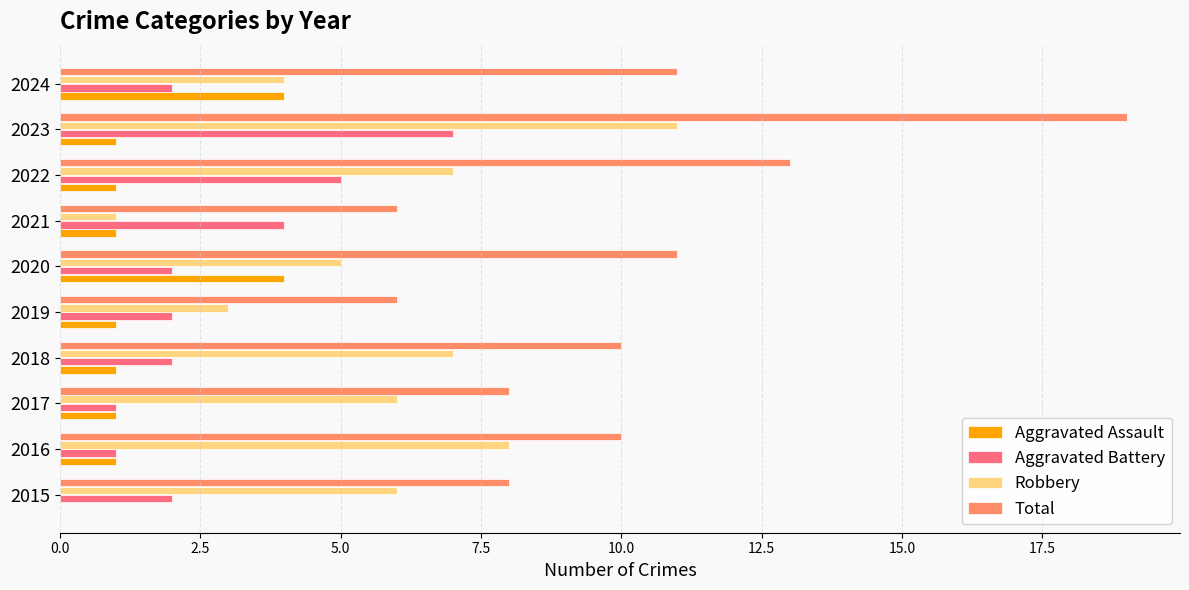

At which category is the sum across all series the highest?

2023